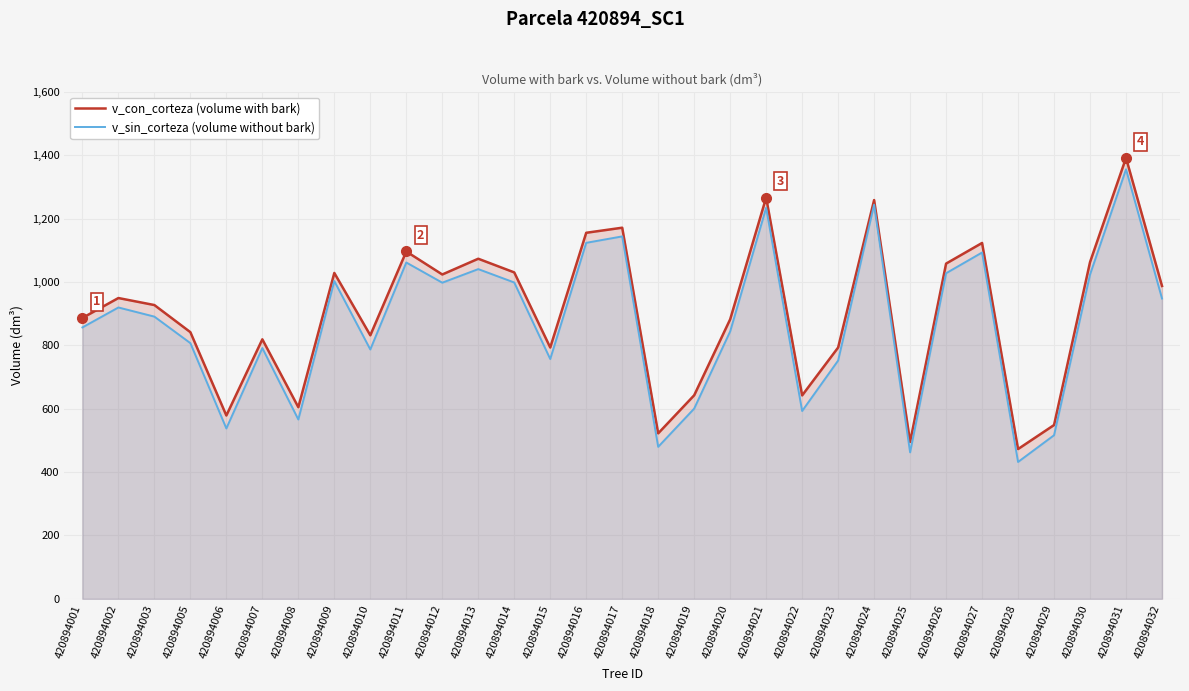

True or false: v_sin_corteza (volume without bark) and v_con_corteza (volume with bark) intersect in this chart.

False